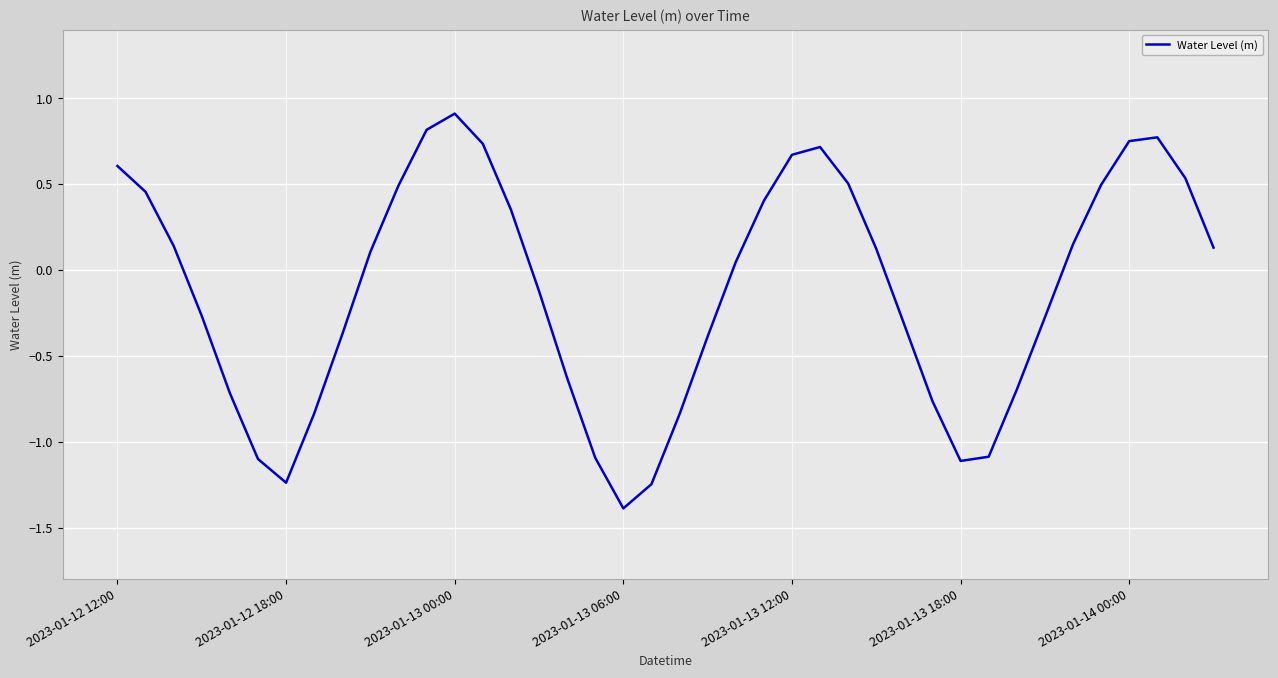

What is the difference between the maximum and minimum values?

2.3